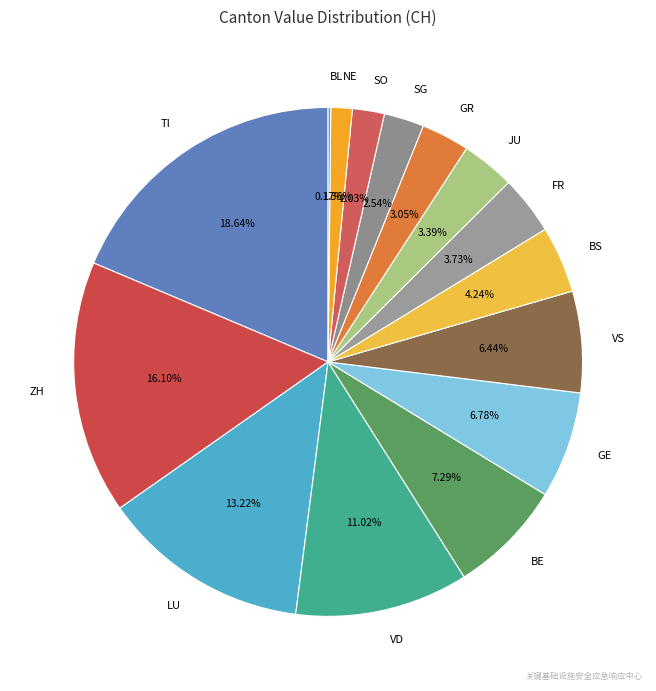

Combined, do GR and JU account for over 50%?

No